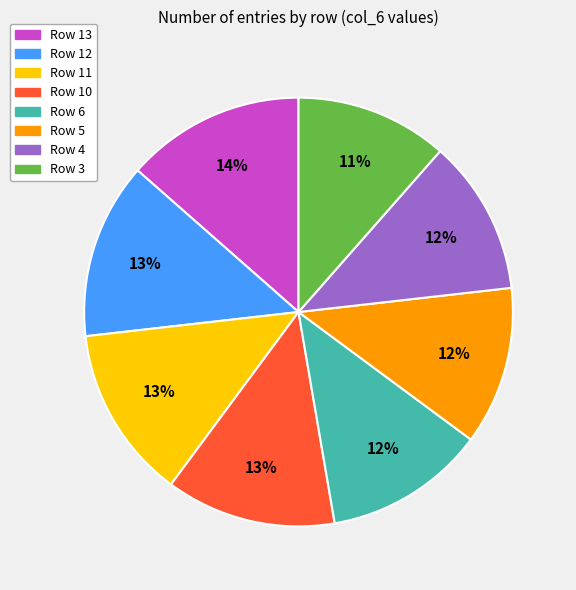

To the nearest percent, what is the average slice percentage?

12%